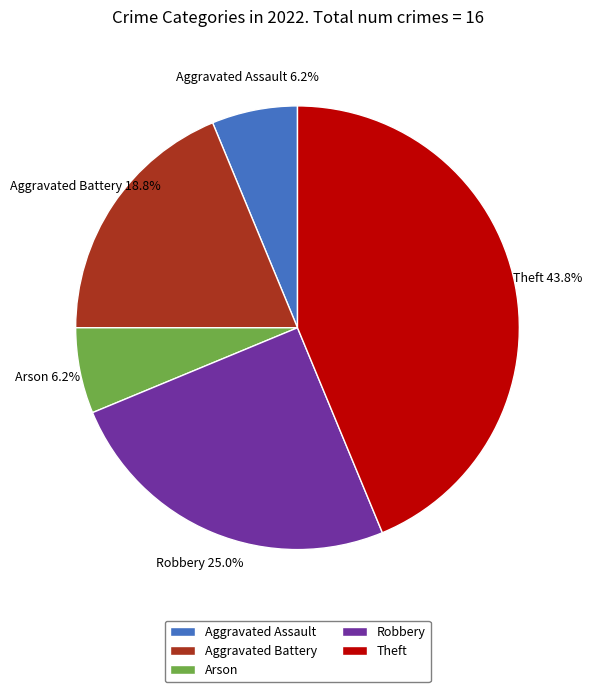

Which has a higher value, Robbery or Aggravated Assault?

Robbery